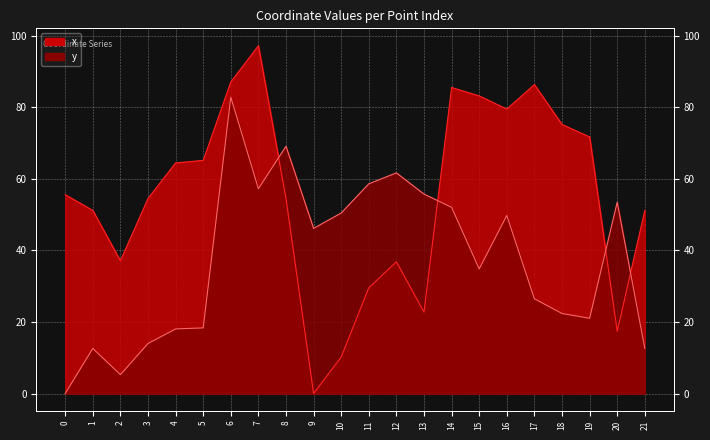

Rank the series by their maximum value, from highest to lowest.

x, y